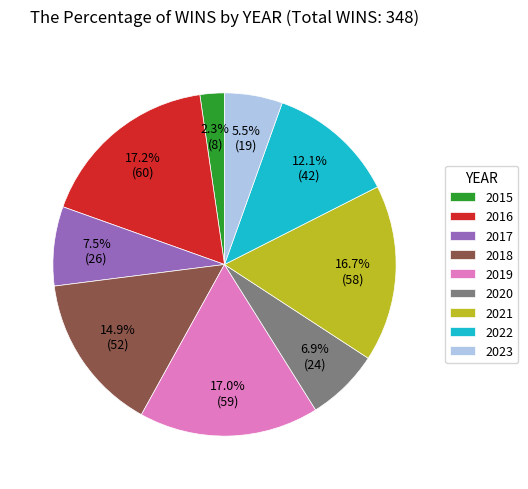

What percentage is the 2020 slice, to the nearest percent?

7%